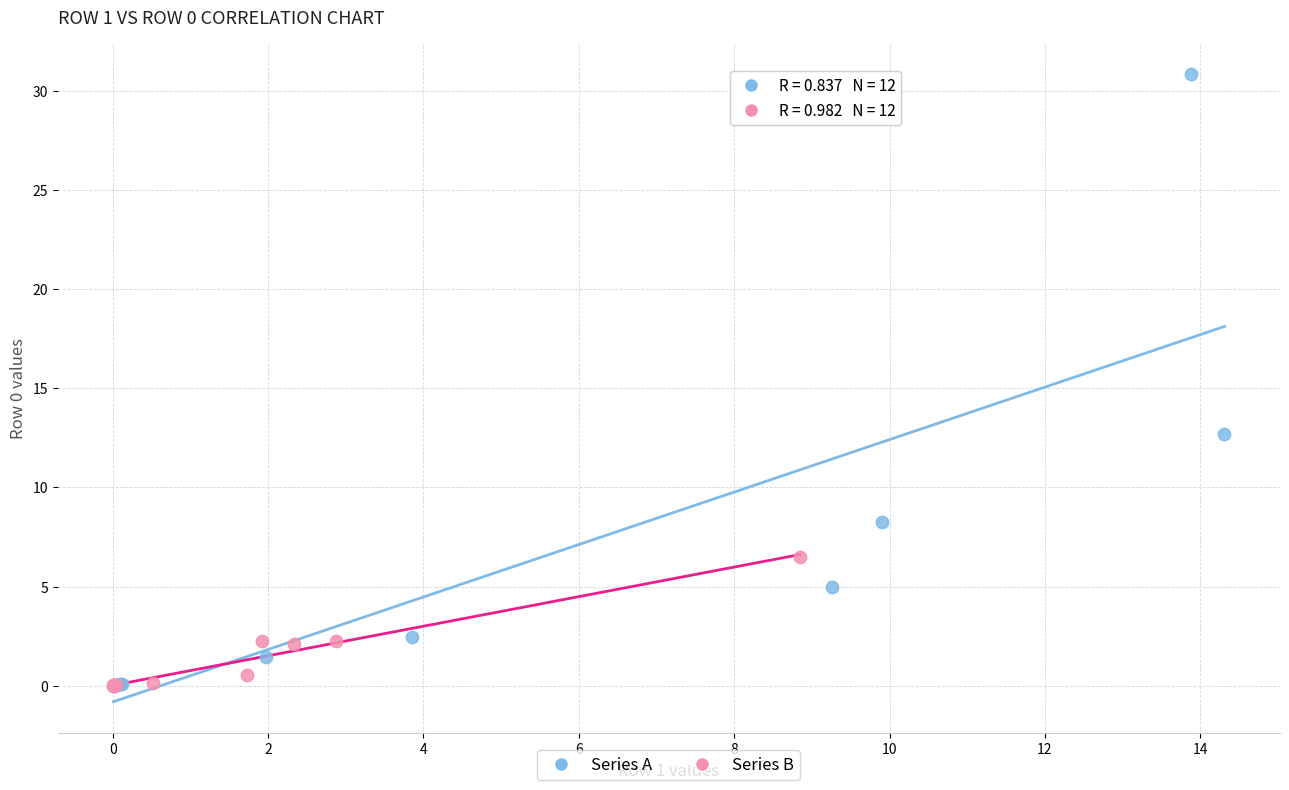

Which series contains the highest Y value?

Series A